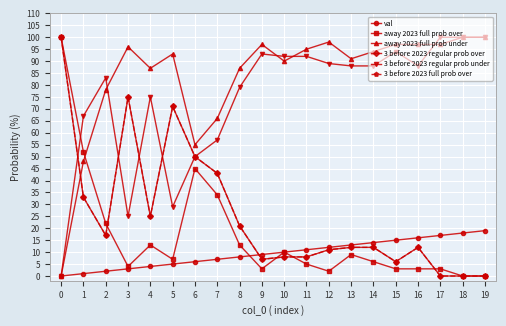

True or false: 3 before 2023 full prob over and 3 before 2023 regular prob under cross at least once.

True